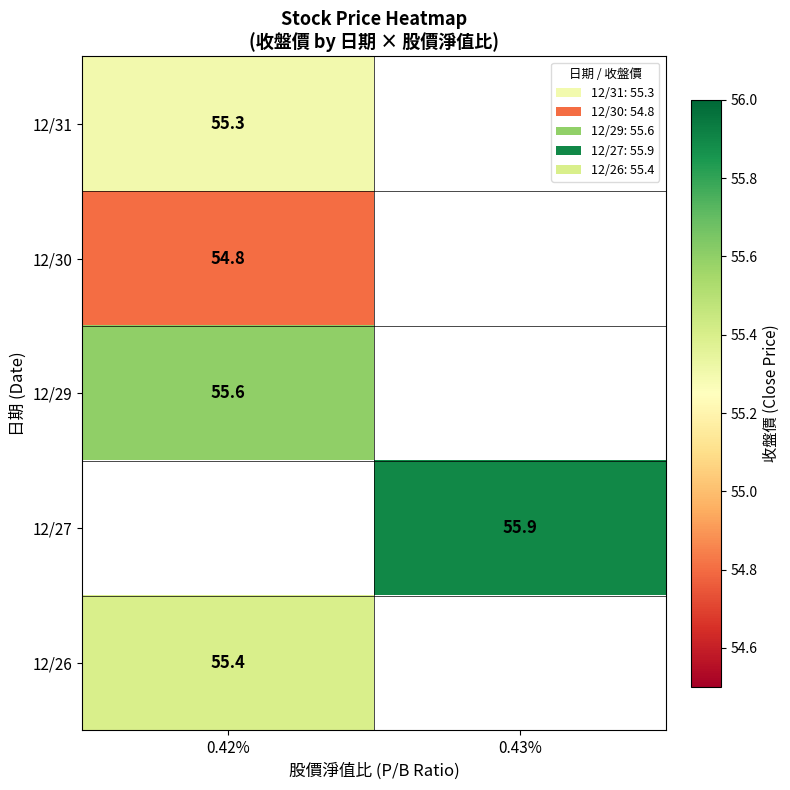

Is the value of 12/30 at 0.42% greater than the value of 12/31 at 0.42%?

No